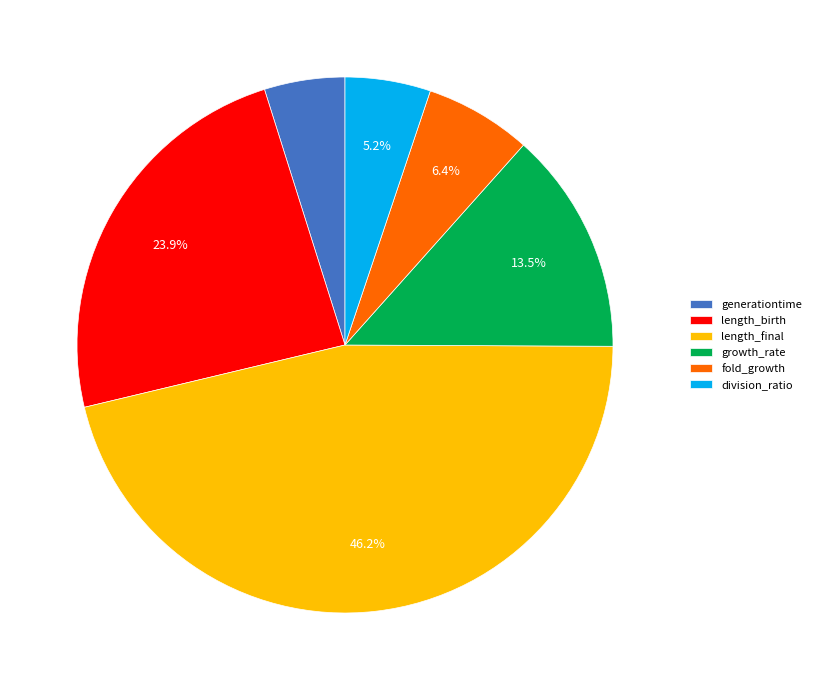

Is there any slice that represents more than half of the pie?

No